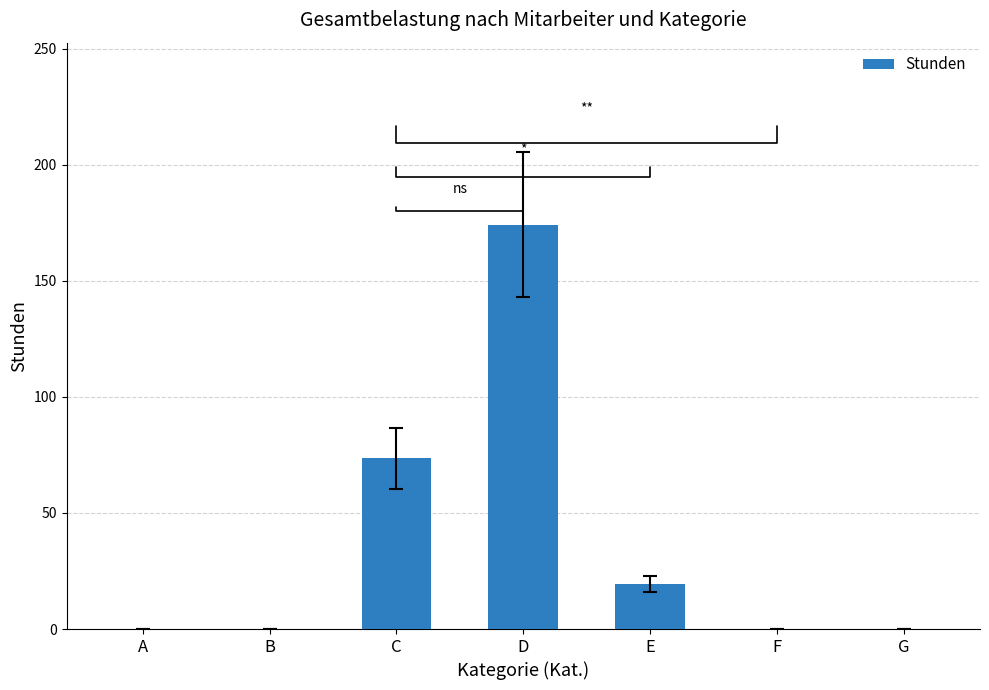

Which has a higher value, A or C?

C